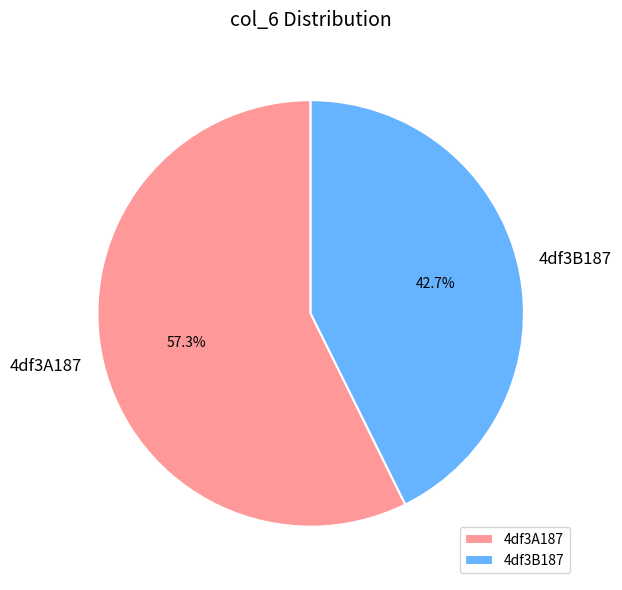

Between 4df3A187 and 4df3B187, which is larger?

4df3A187